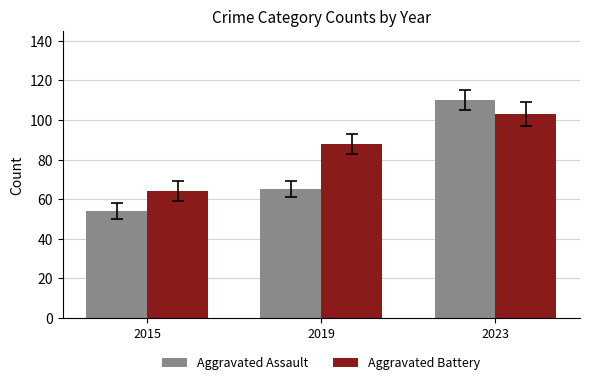

True or false: Aggravated Battery has a value of 64 at 2015.

True